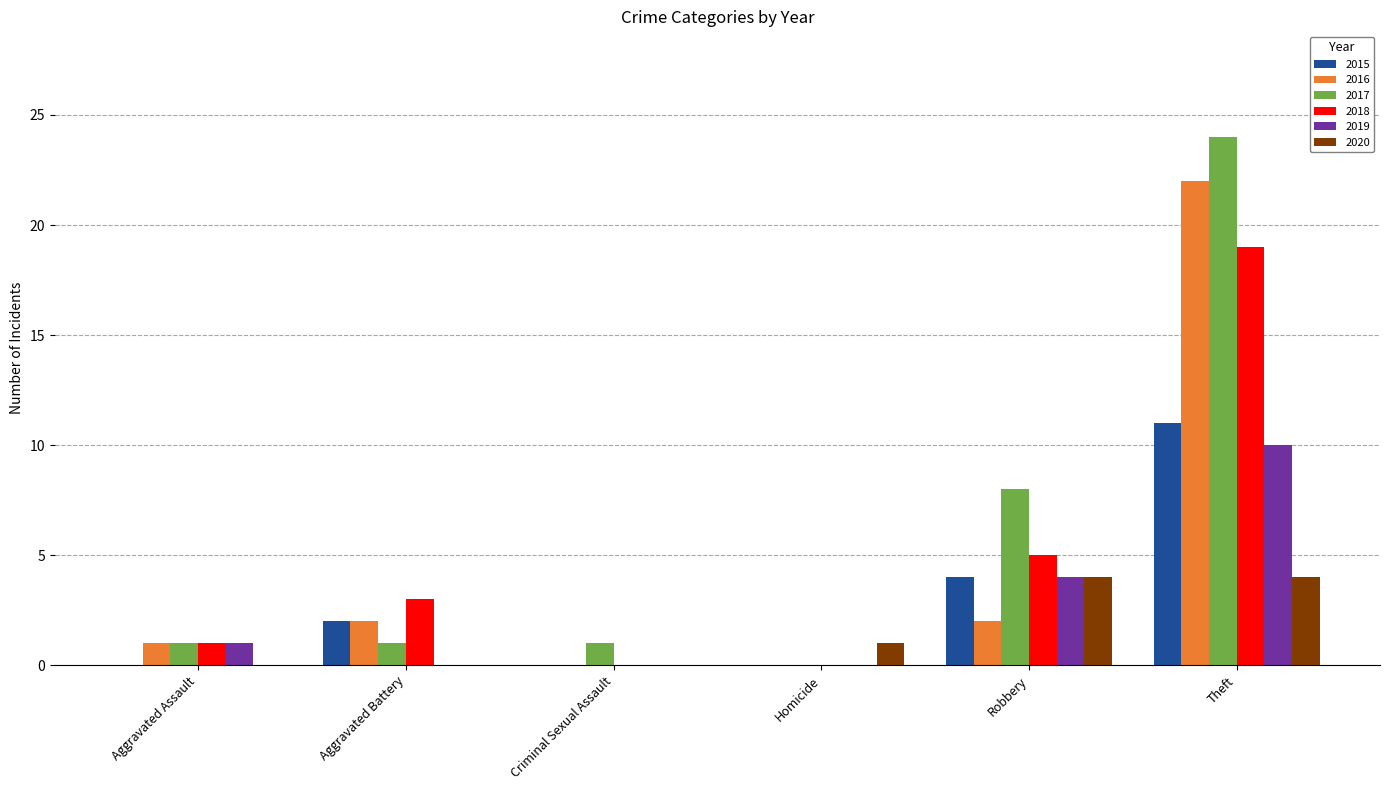

The 2015 series shows 11 at Theft. True or false?

True